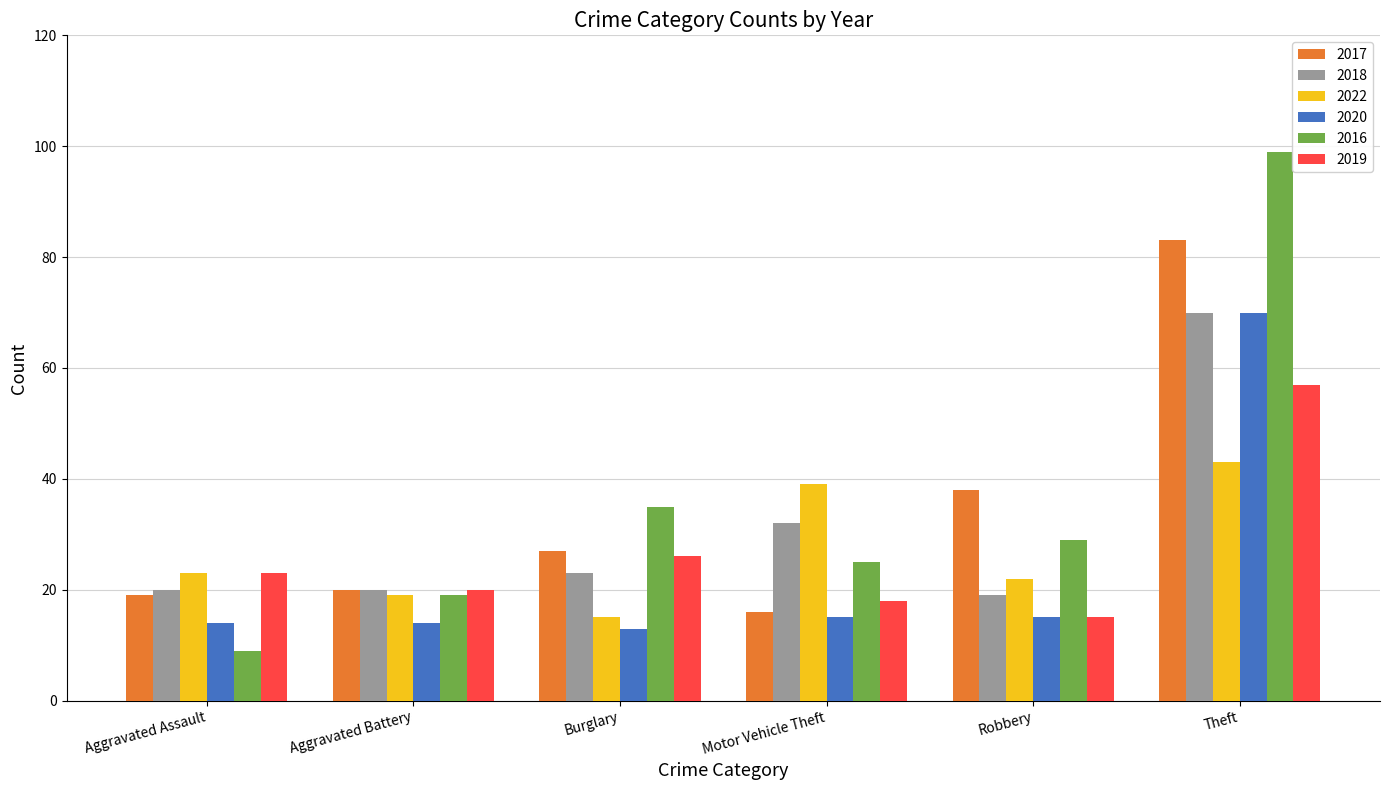

What is the smallest value displayed?

9